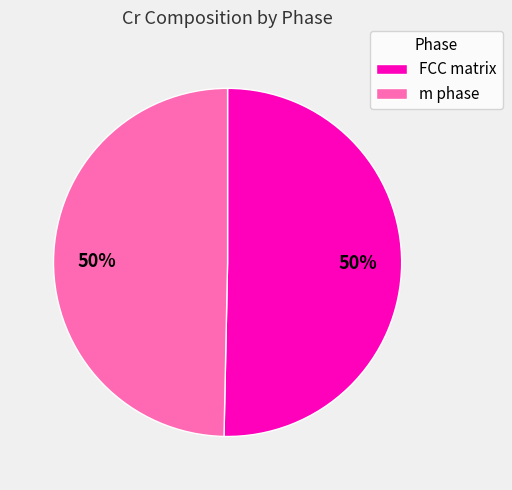

True or false: m phase accounts for 59% of the total.

False